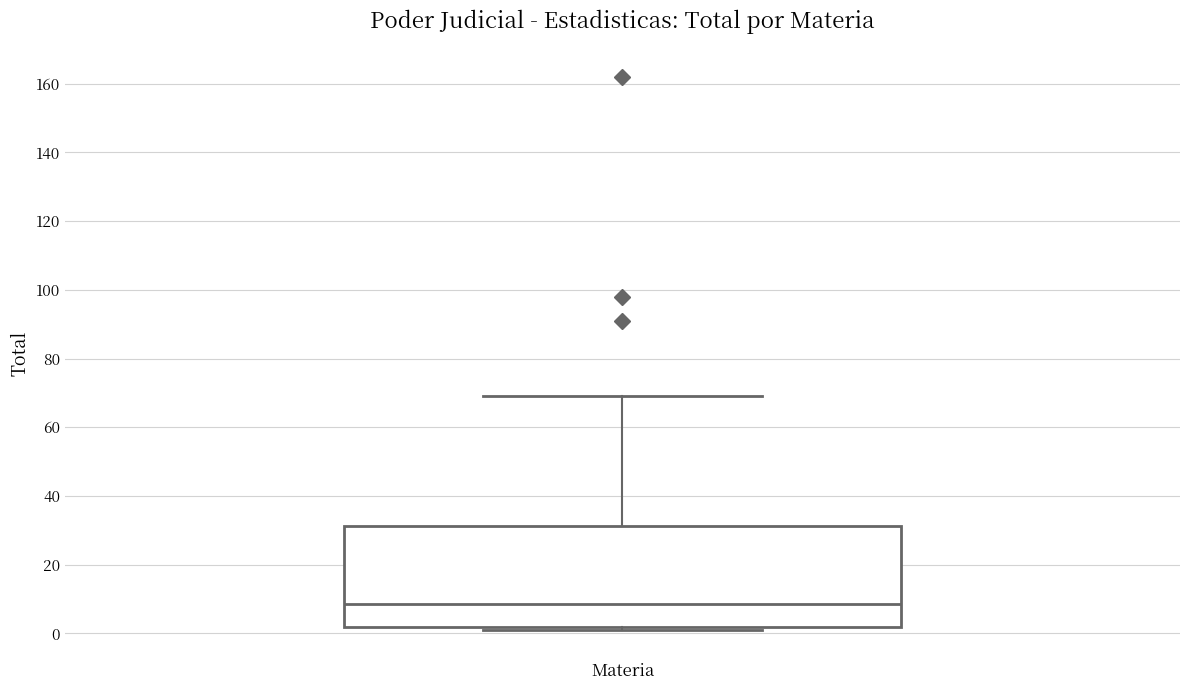

Read this box plot against the y-axis: the position of the median line, the range covered by the box, and the ends of both whiskers. The values are not printed on the chart, so give them approximately, as read against the axis.

median 8, box 2 to 32, whiskers 2 (just below the box's lower edge) to 70